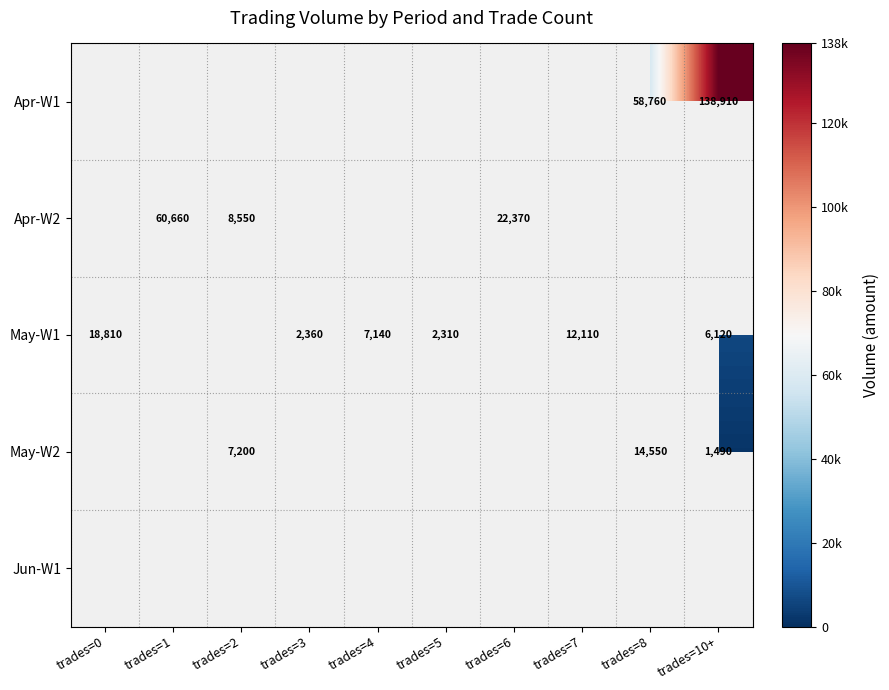

Is it true that May-W1 equals 3760.3 at trades=5?

False